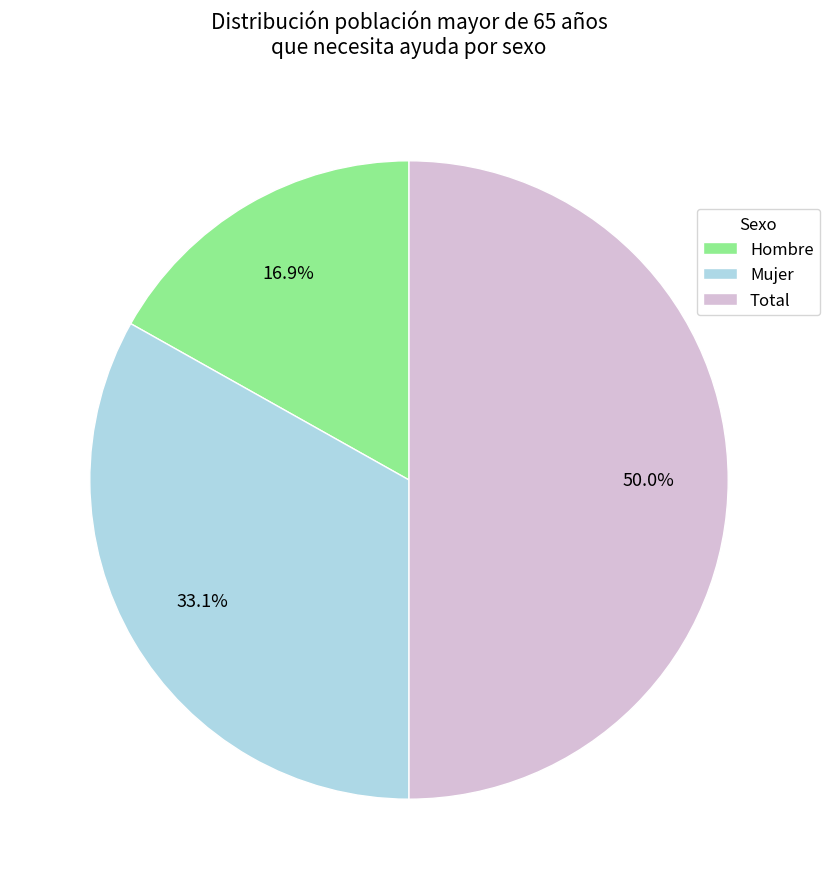

To the nearest percent, what is the average slice percentage?

33%